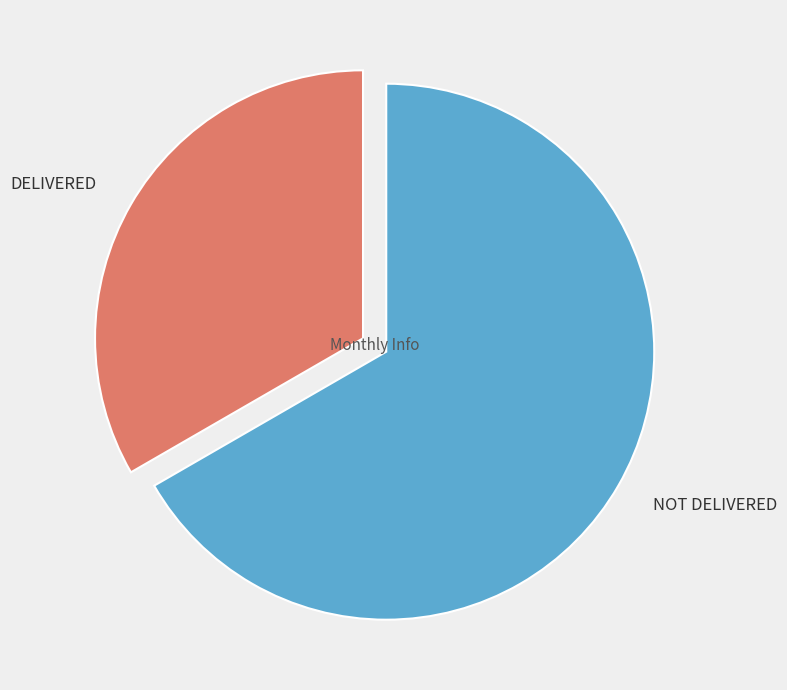

Which slice is the smallest?

DELIVERED